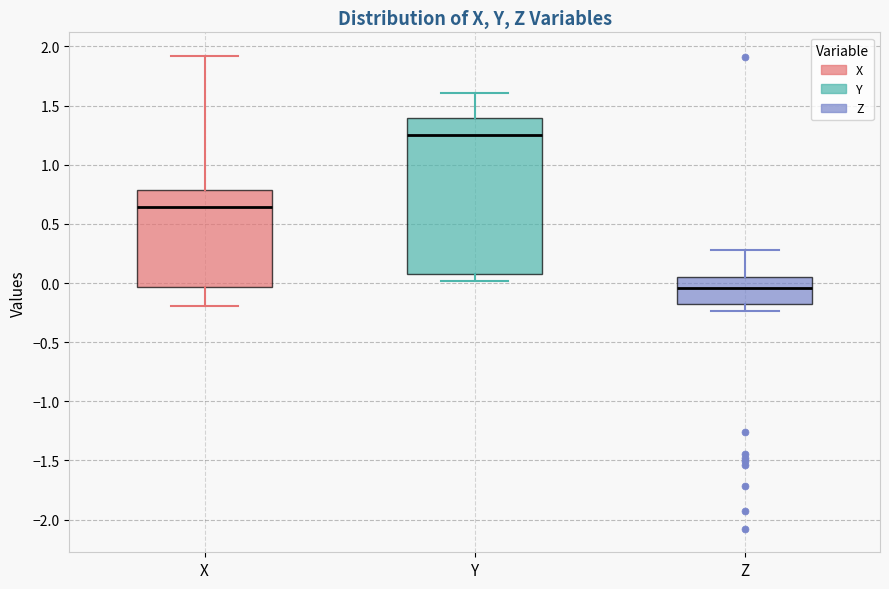

Comparing the boxes themselves (not the whiskers), which one is the tallest?

Y